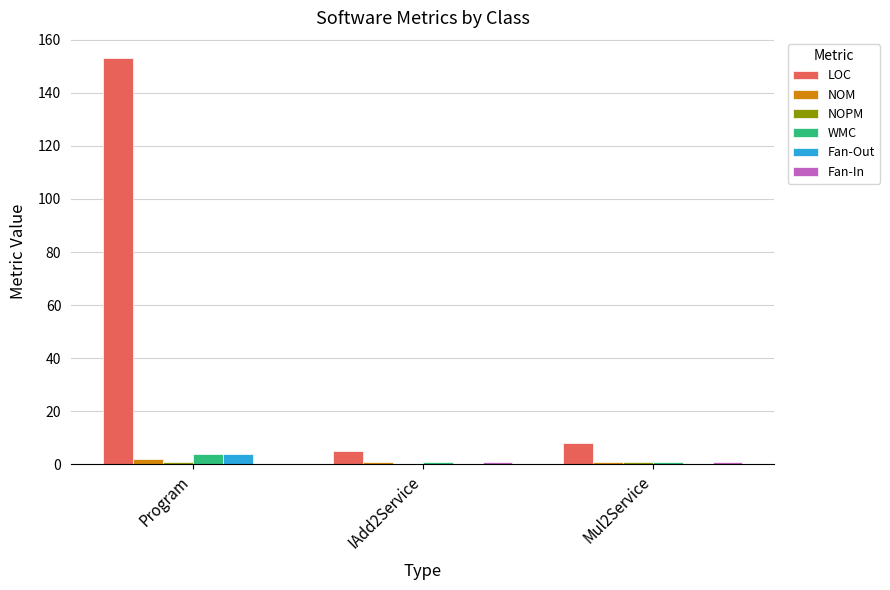

True or false: Fan-Out has a value of 4 at Program.

True